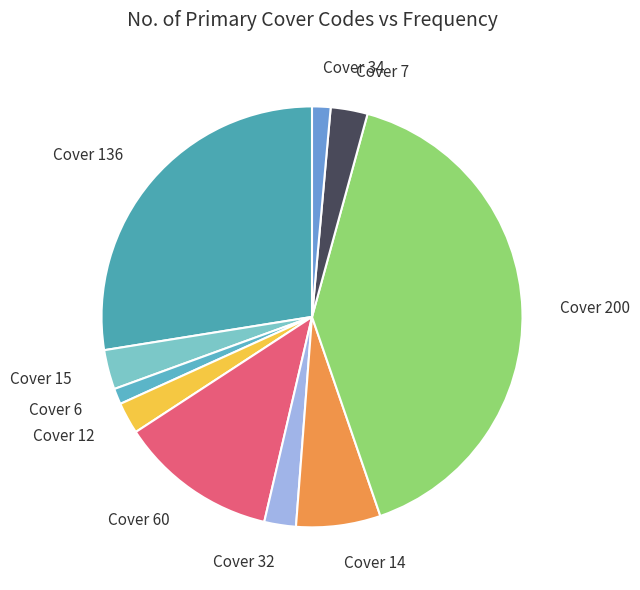

Is the sum of Cover 7 and Cover 34 greater than half?

No